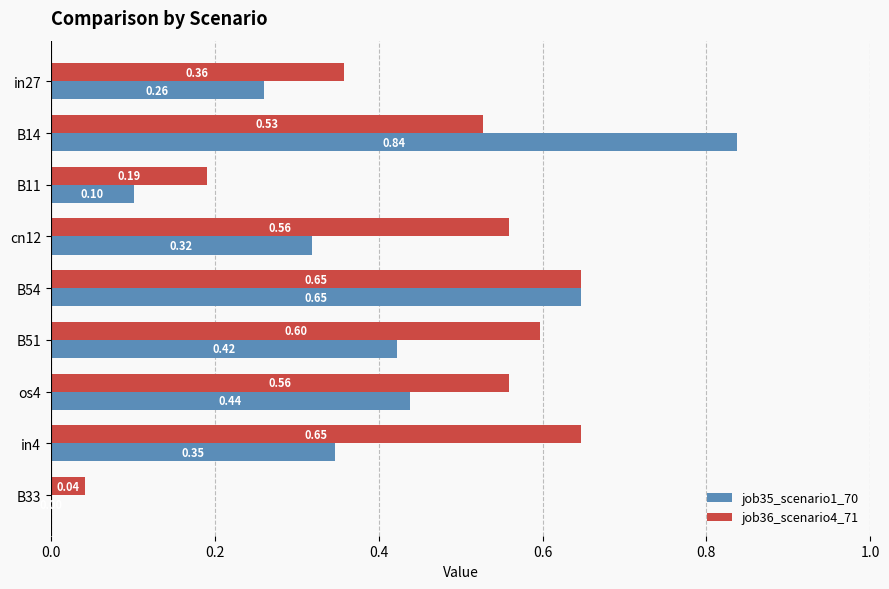

Is the value of job35_scenario1_70 at B54 greater than the value of job36_scenario4_71 at B11?

Yes